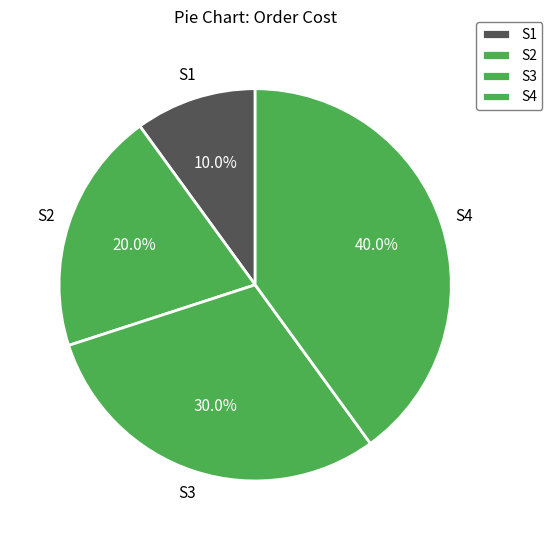

Between S2 and S1, which is larger?

S2